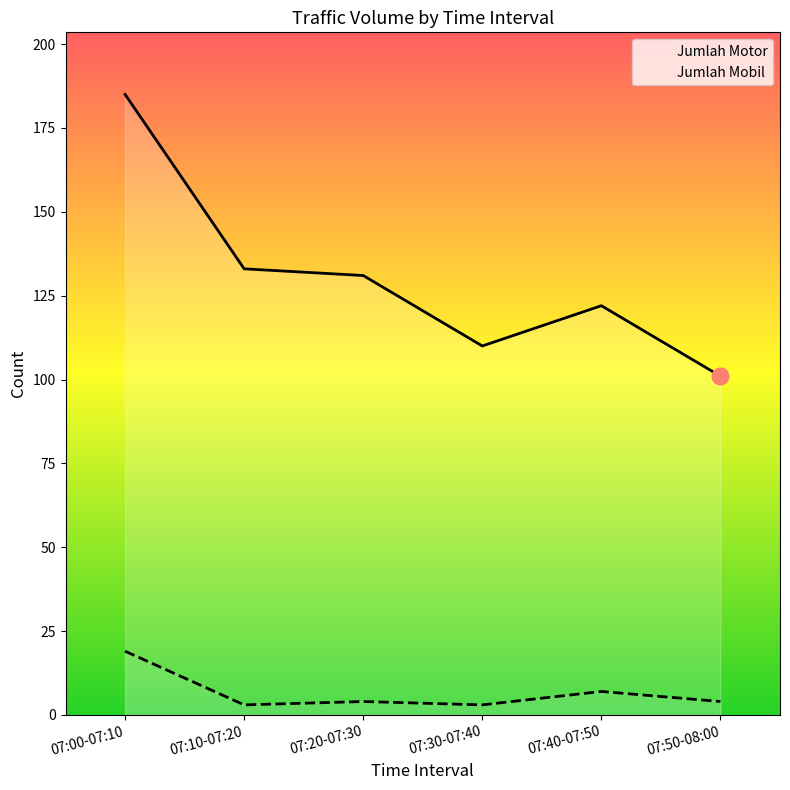

What are all the series names shown in the legend?

Jumlah Motor, Jumlah Mobil